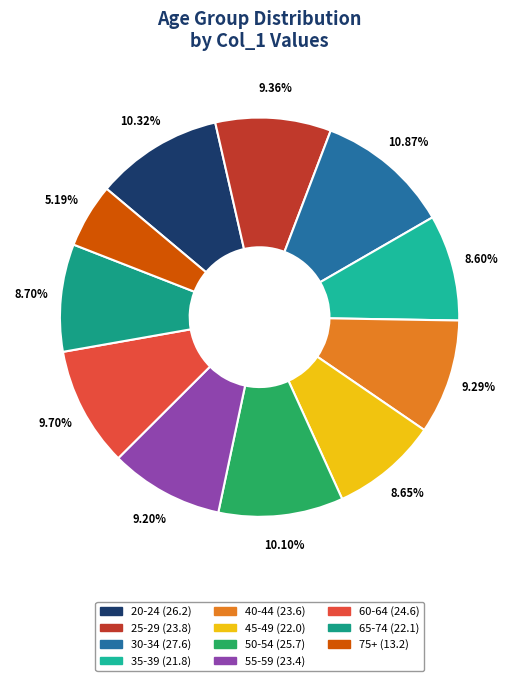

To the nearest percent, what is the difference between the largest and smallest slice percentages?

6%